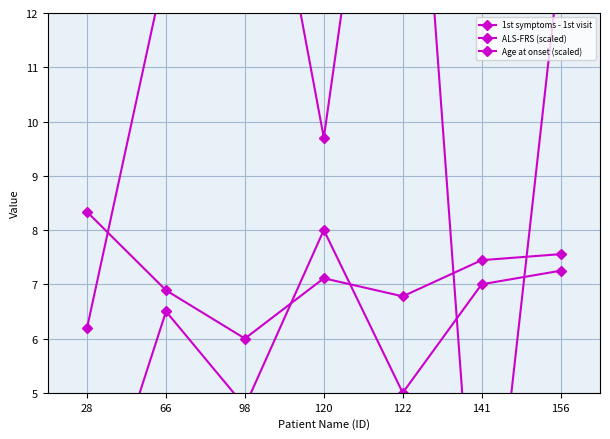

How many values in the ALS-FRS (scaled) series are below 6?

3